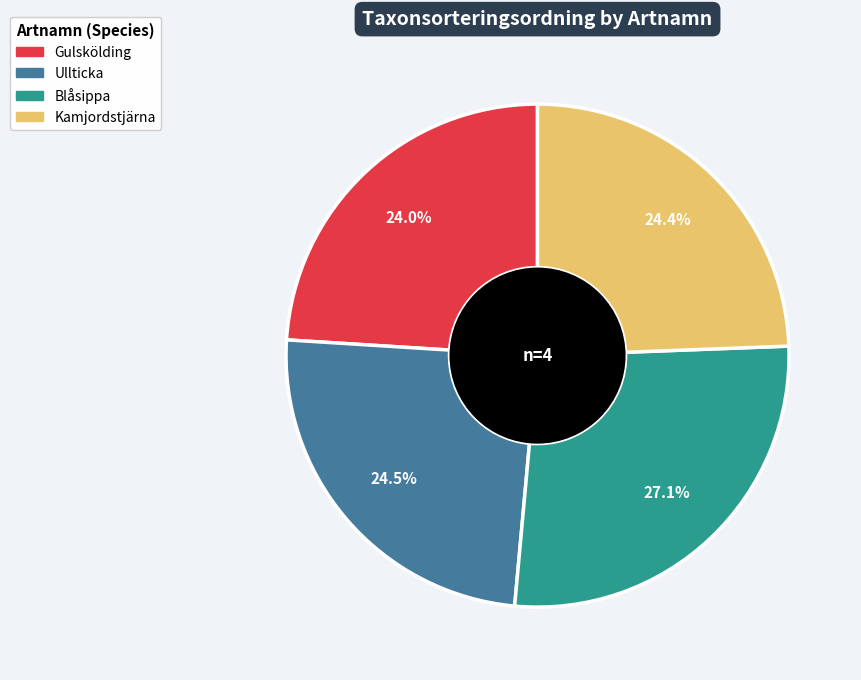

What percentage do Blåsippa and Ullticka together represent?

51.6%